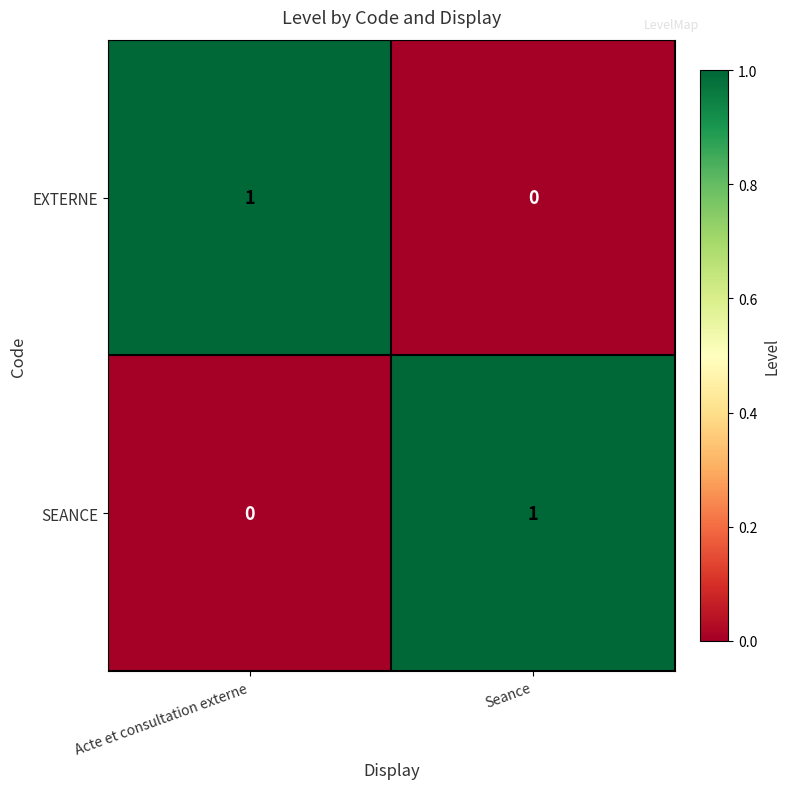

At which label is SEANCE closest to 0?

Acte et consultation externe